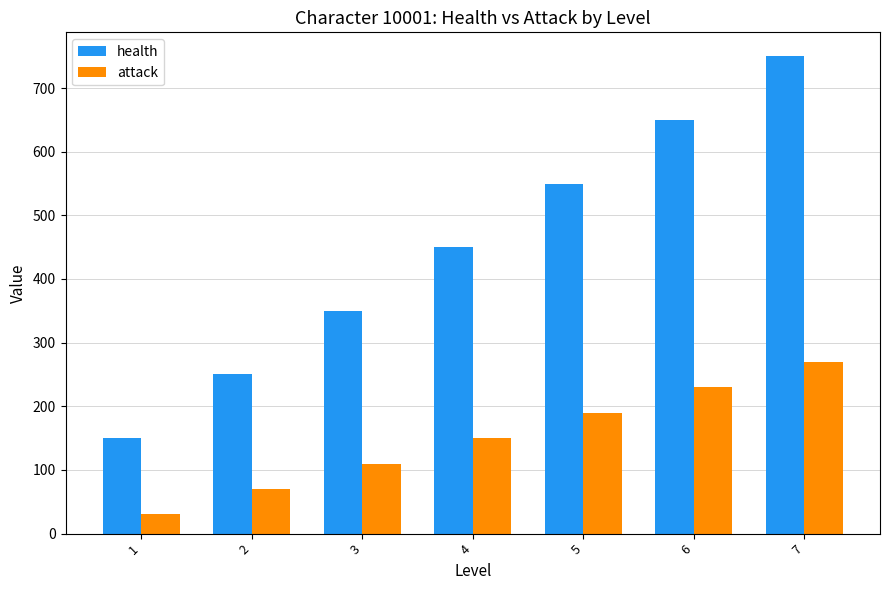

Is the value of health at 4 greater than the value of attack at 6?

Yes